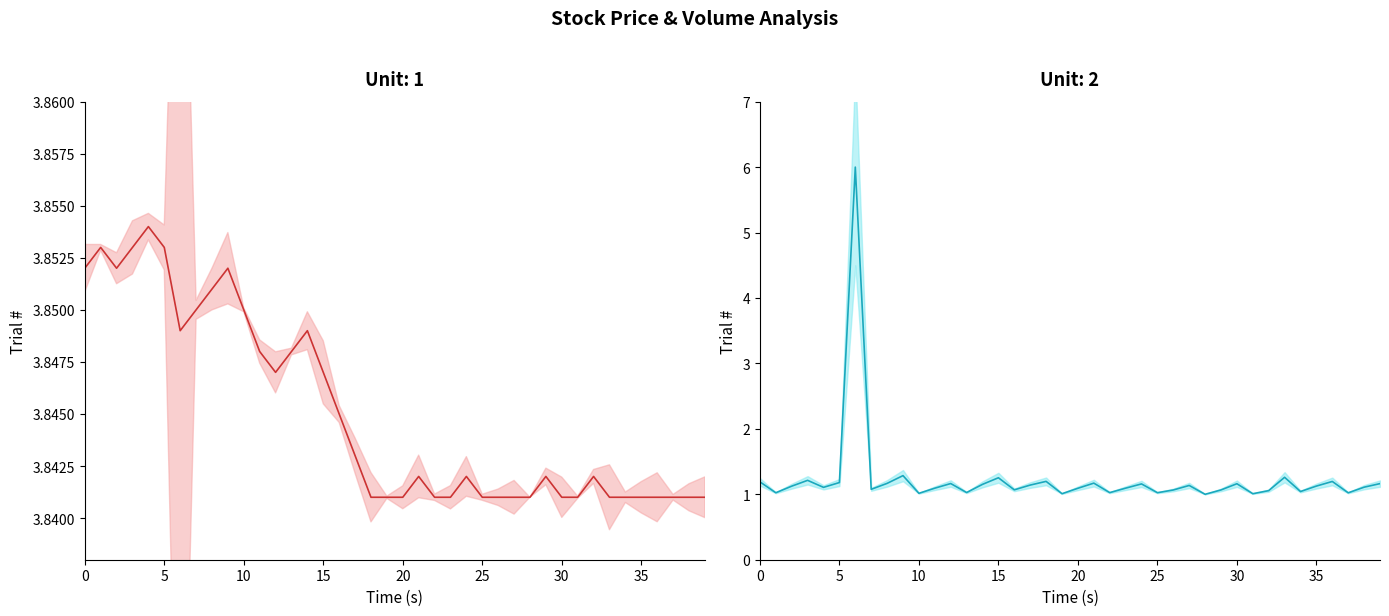

Between 20 and 19, which is larger?

20